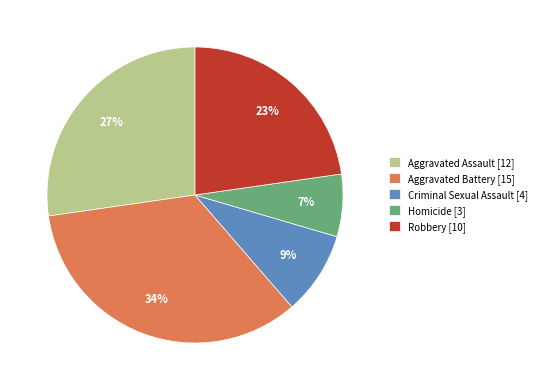

Do Robbery [10] and Aggravated Battery [15] together represent more than half of the pie?

Yes